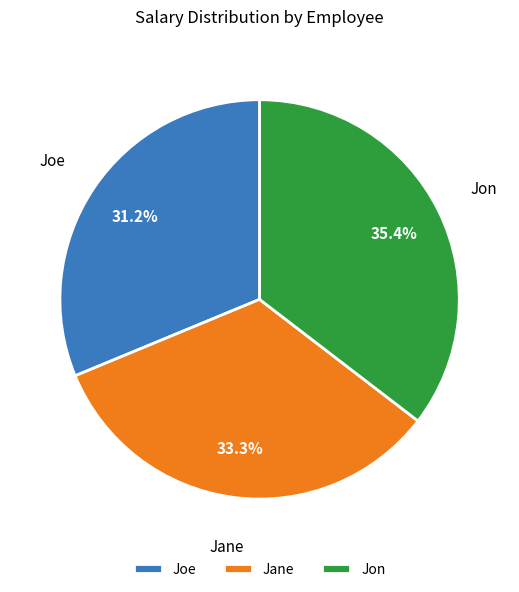

How many segments does this pie chart have?

3